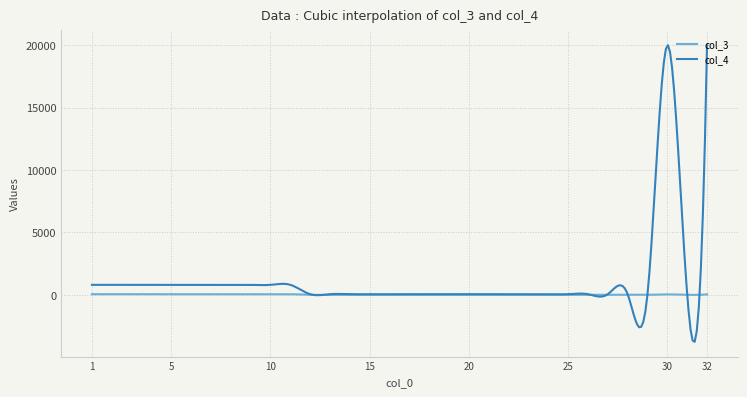

Rank the series by their average value, from lowest to highest.

col_3, col_4